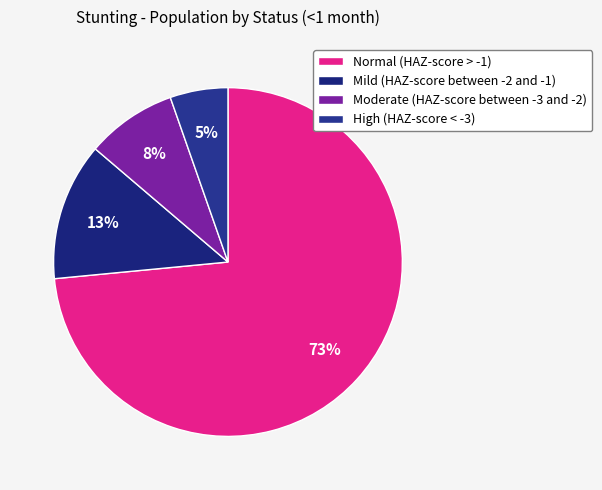

Is there any slice that represents more than half of the pie?

Yes